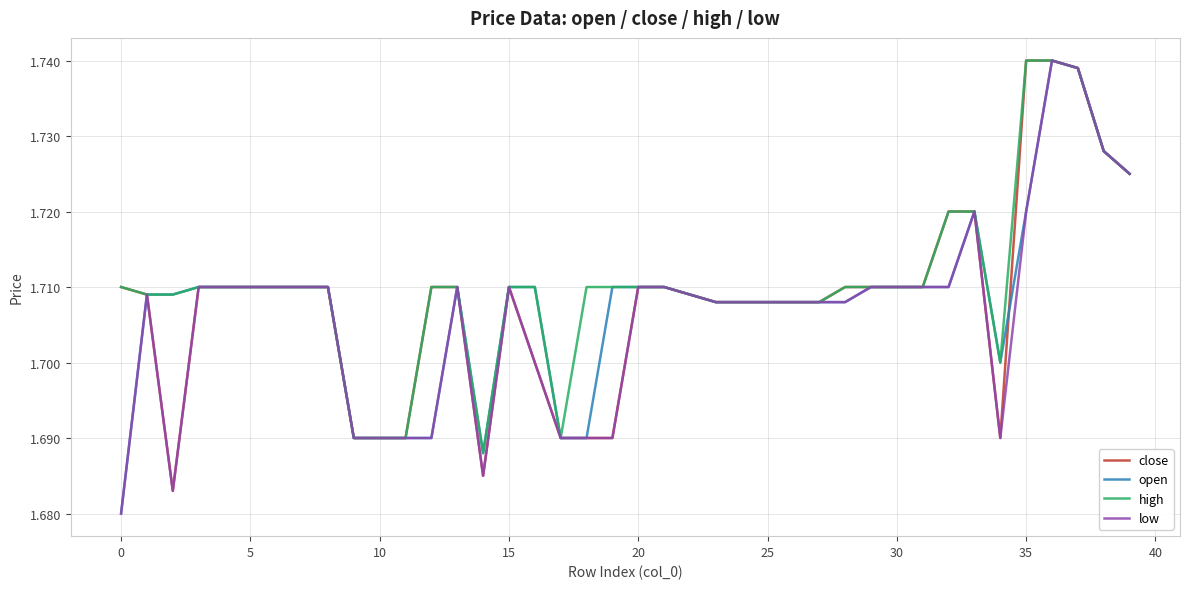

At which category does the chart reach its minimum across all series?

0